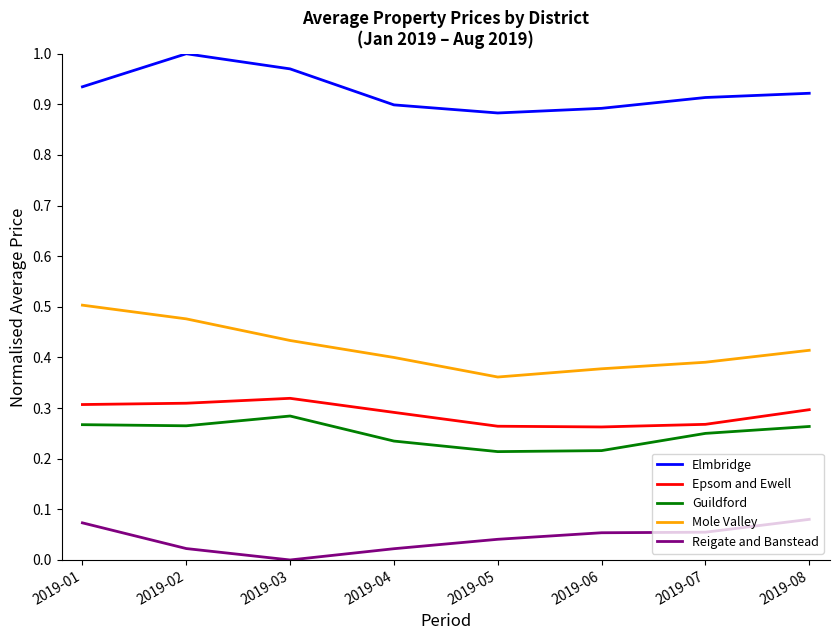

The value of Guildford at 2019-07 is 0.3. True or false?

True